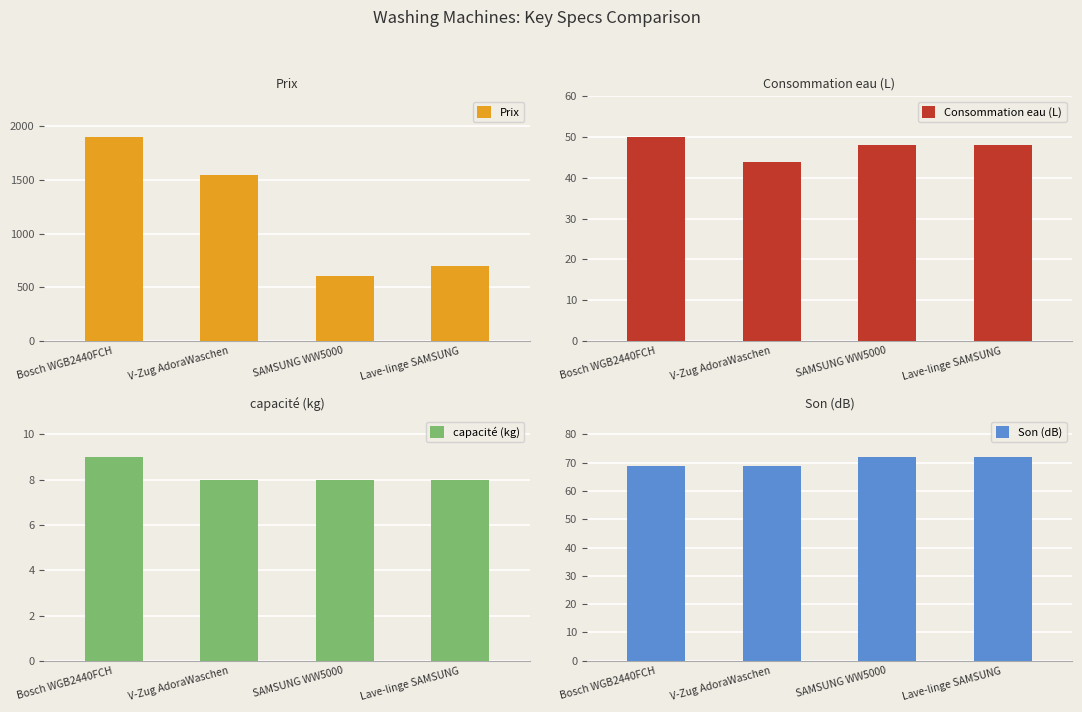

What is the average value of the capacité (kg) series?

8.2